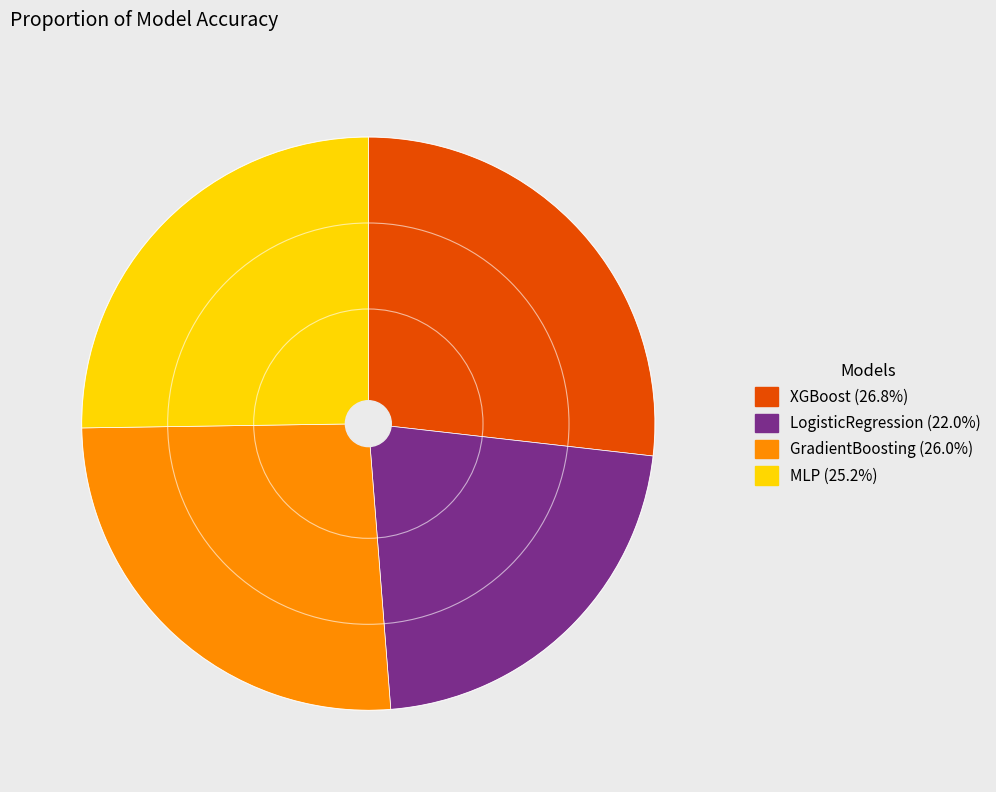

Rank the categories by value from lowest to highest.

LogisticRegression, MLP, GradientBoosting, XGBoost